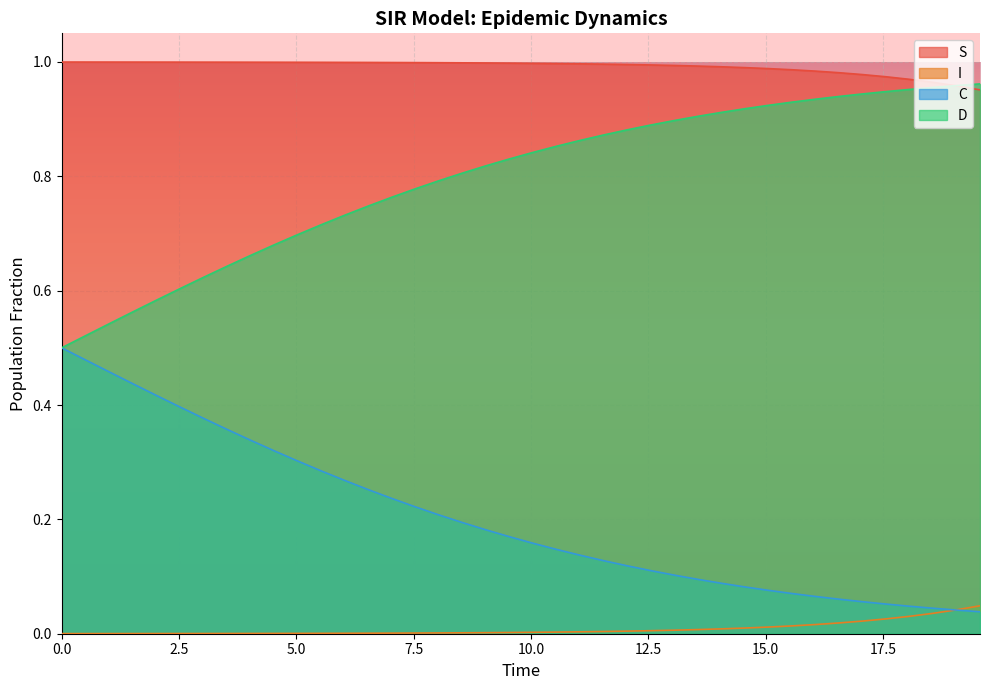

Does the chart display data point markers on the line(s)?

No